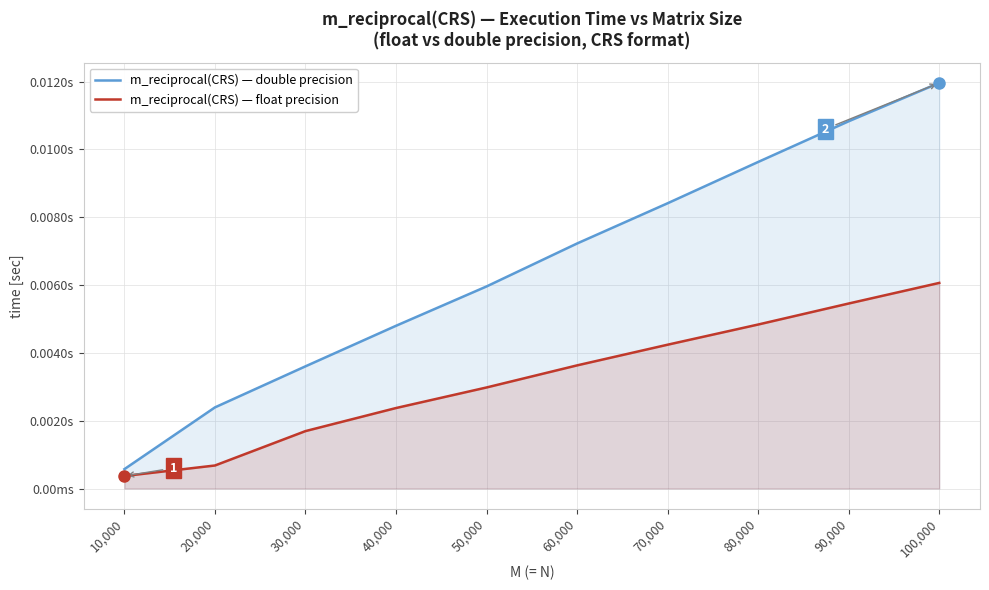

What is the label of the 2nd point from the left?

20,000